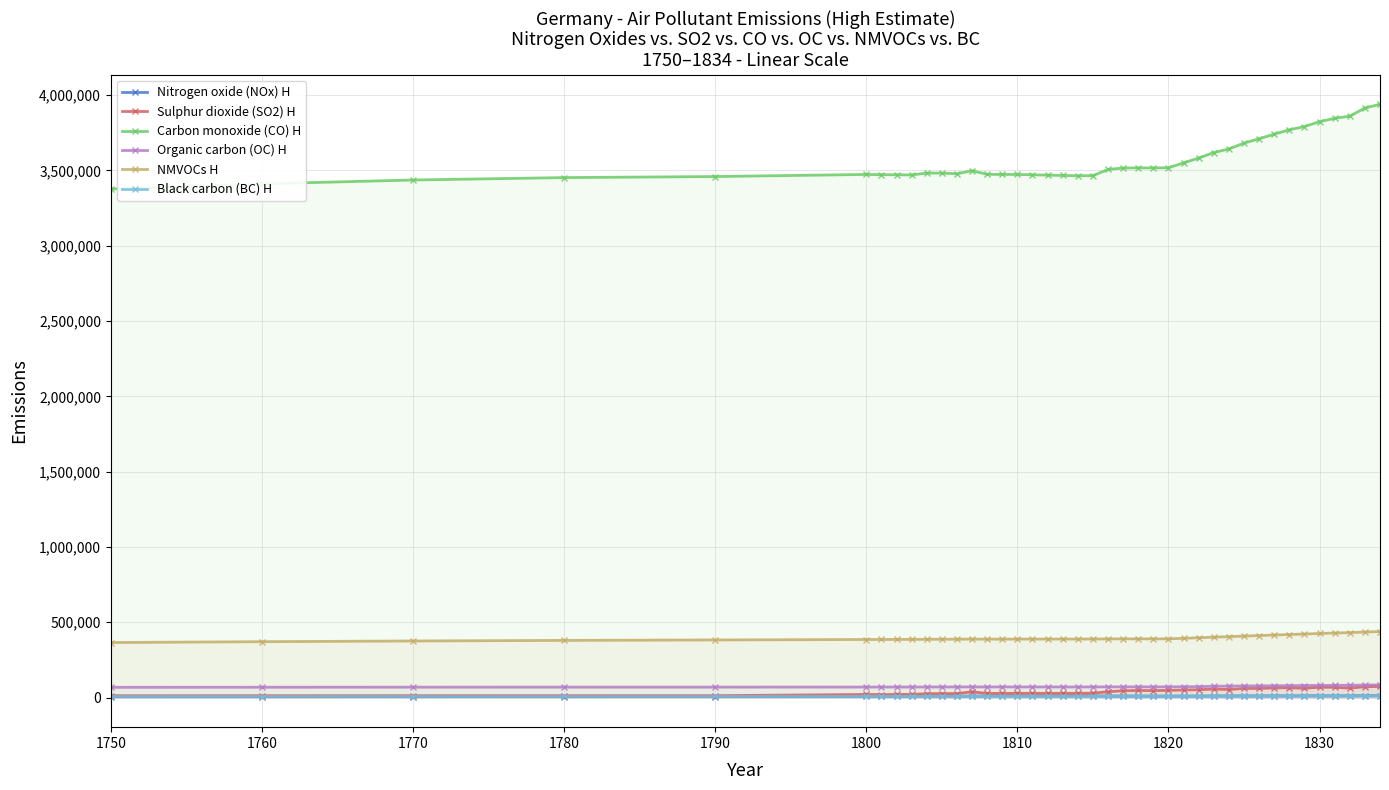

Count the number of categories in the chart.

40